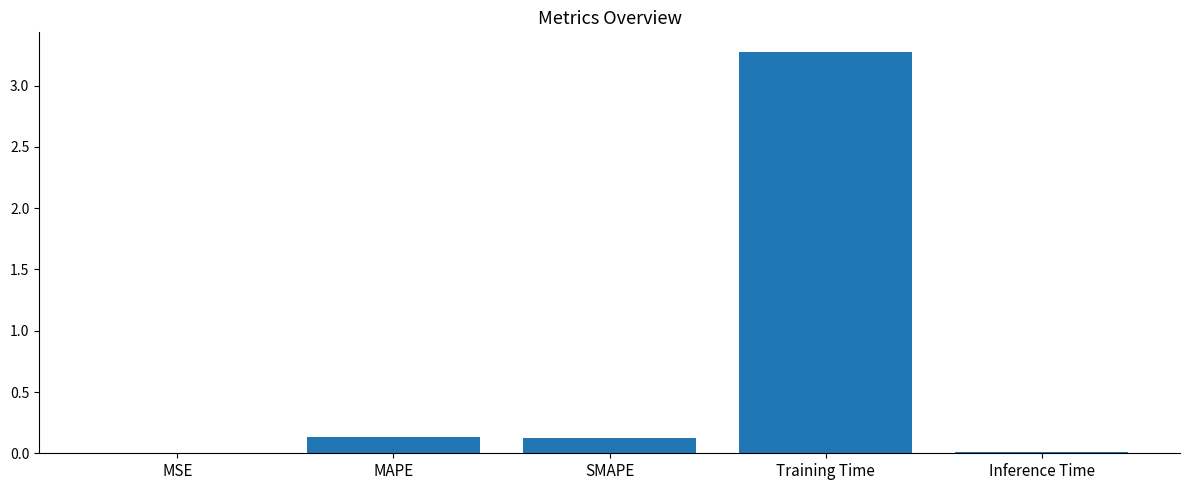

Which has a higher value, Training Time or MAPE?

Training Time